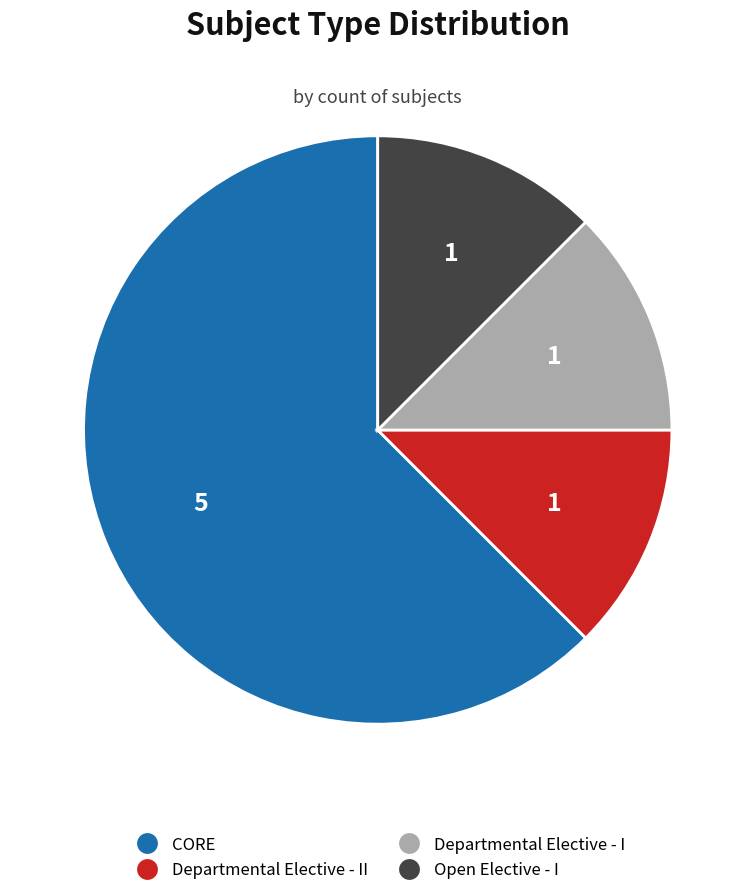

Which category has the biggest portion of the pie?

CORE